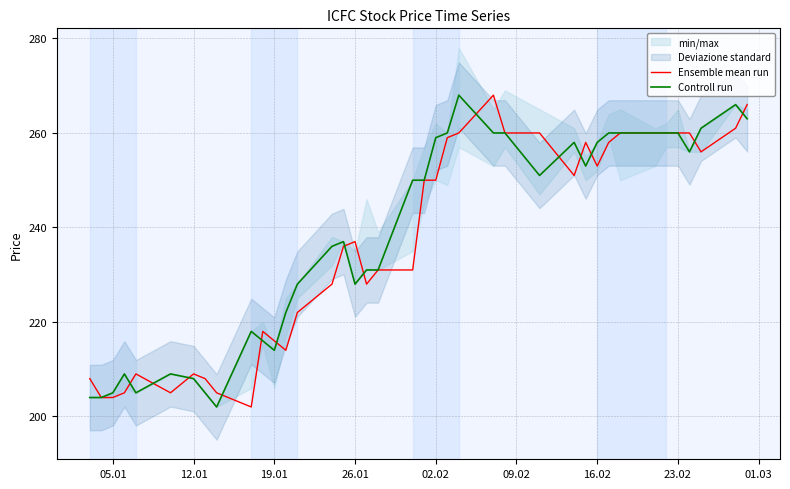

How many lines are shown in the chart?

2